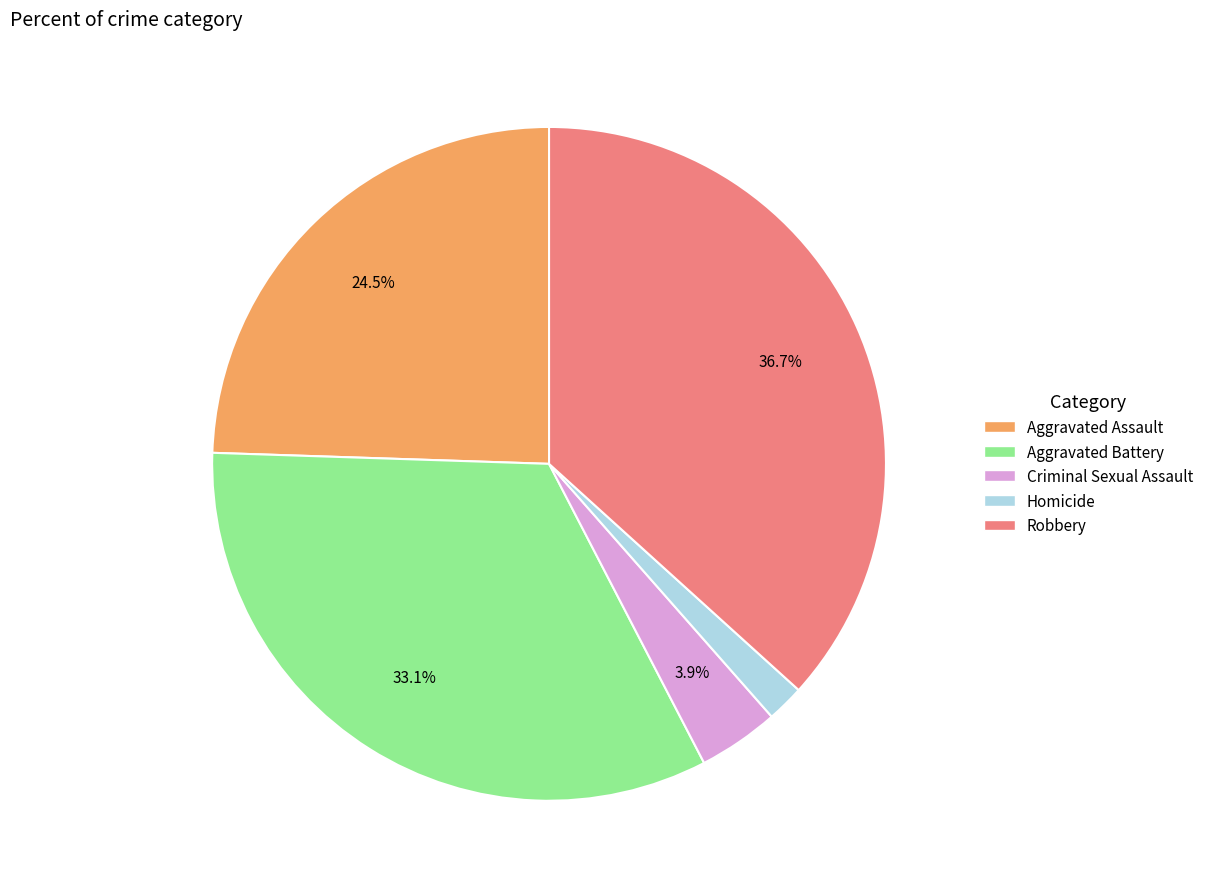

To the nearest percent, what percentage of the pie is Robbery?

37%